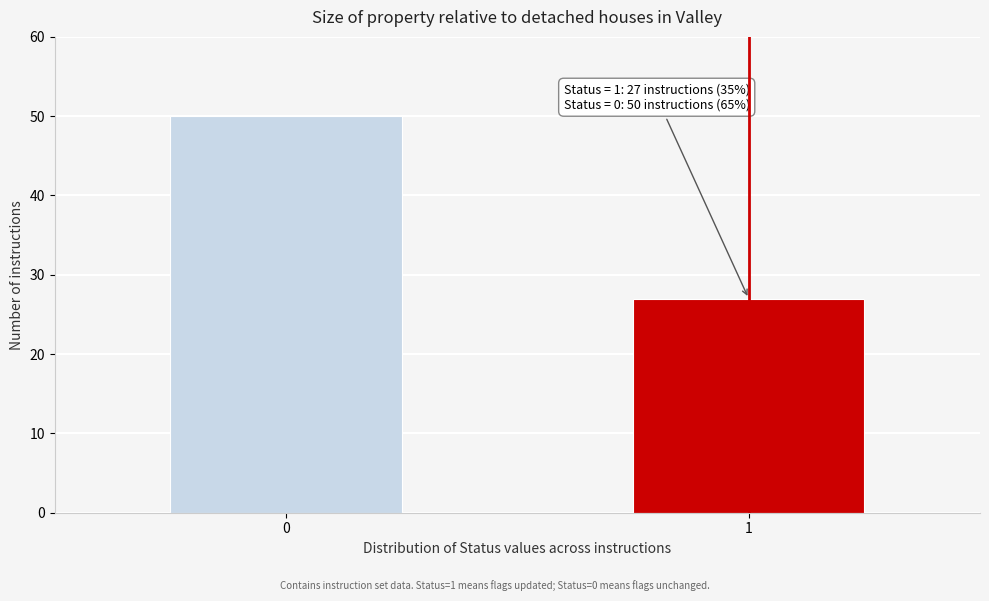

Reading left to right, transcribe all the data shown in this chart.

50	27